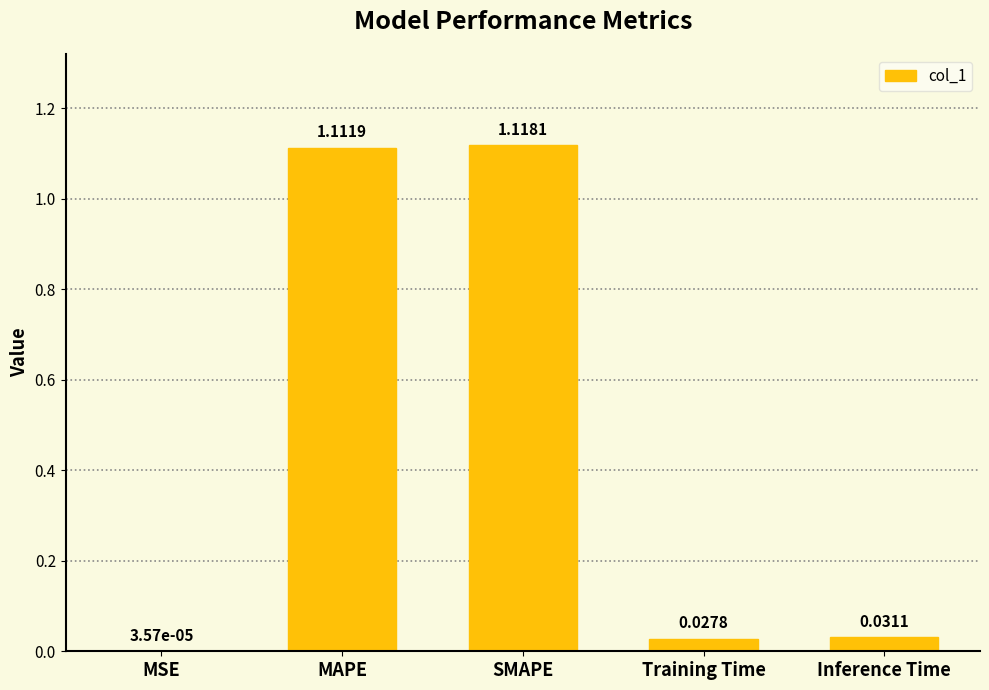

What is the sum of all values?

2.3